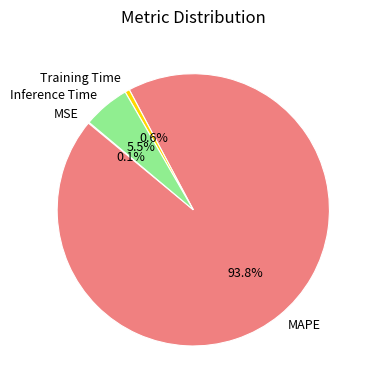

Which slice is the largest?

MAPE